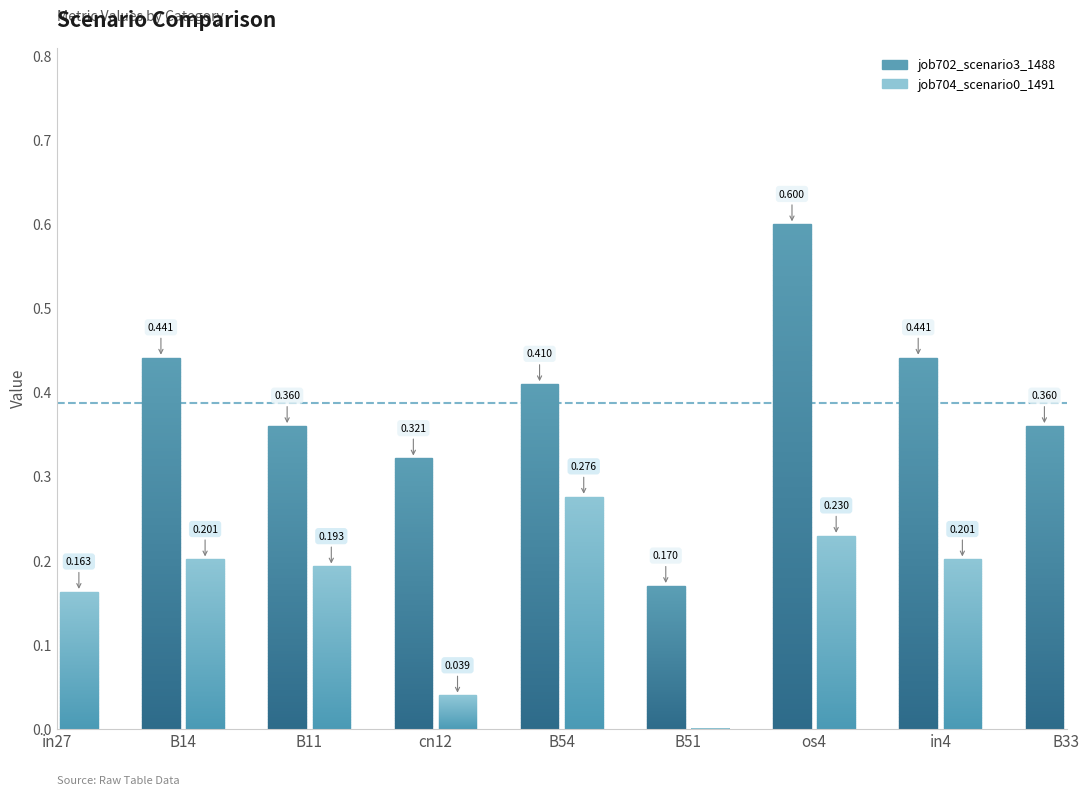

Which has a higher value, in4 or in27?

in4